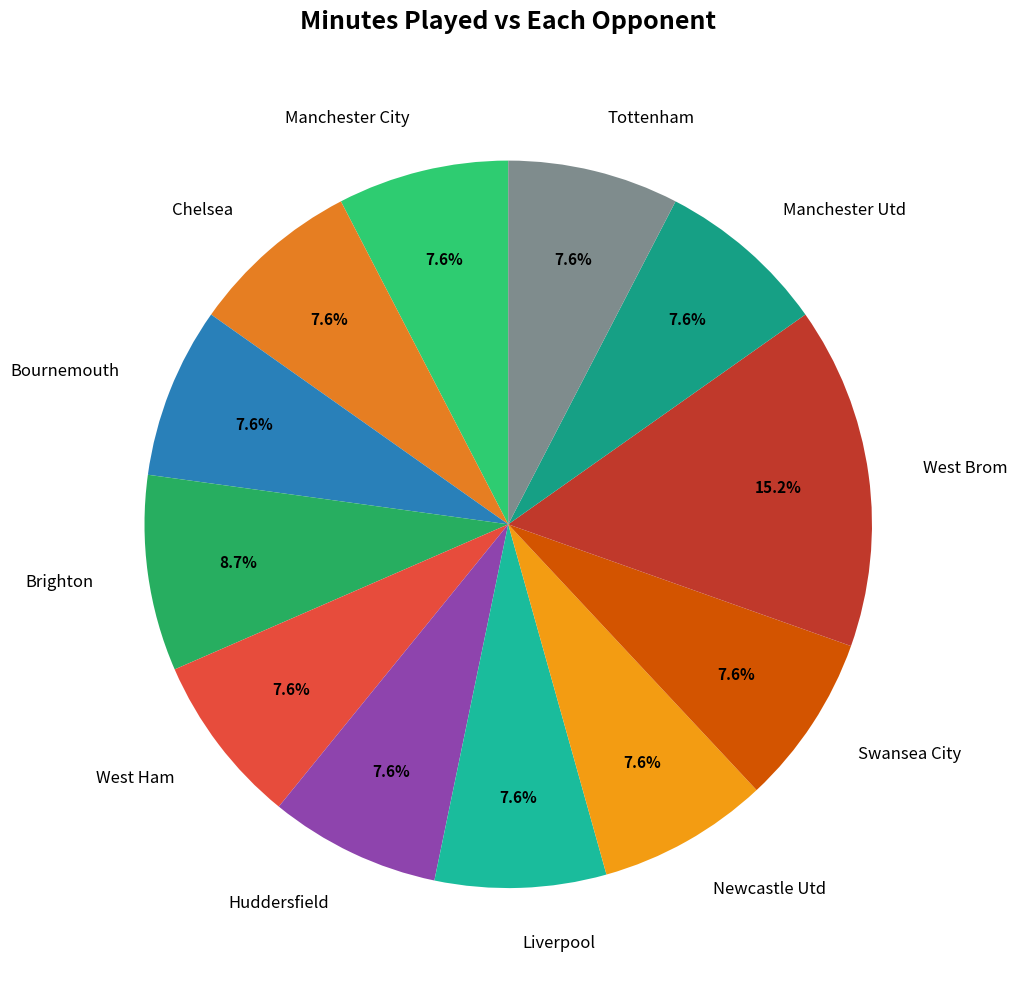

How much of the chart is everything except Newcastle Utd?

92.4%